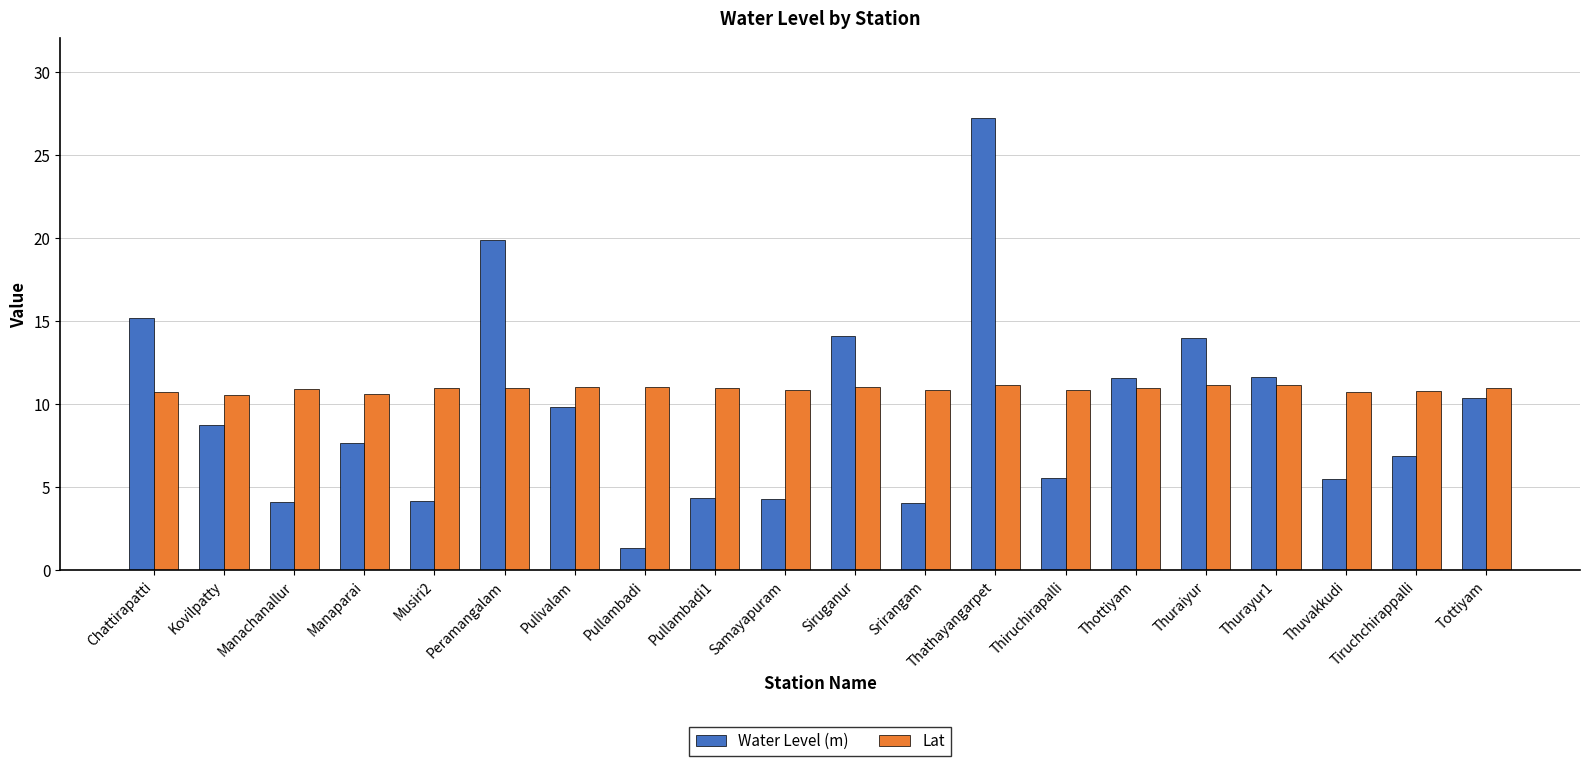

Which series has the largest range (max minus min)?

Water Level (m)